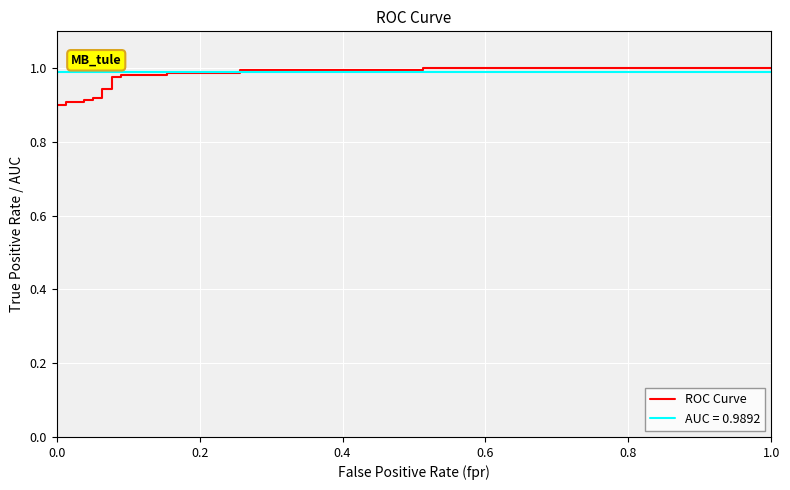

True or false: the data shows 0.2 at 13.

False